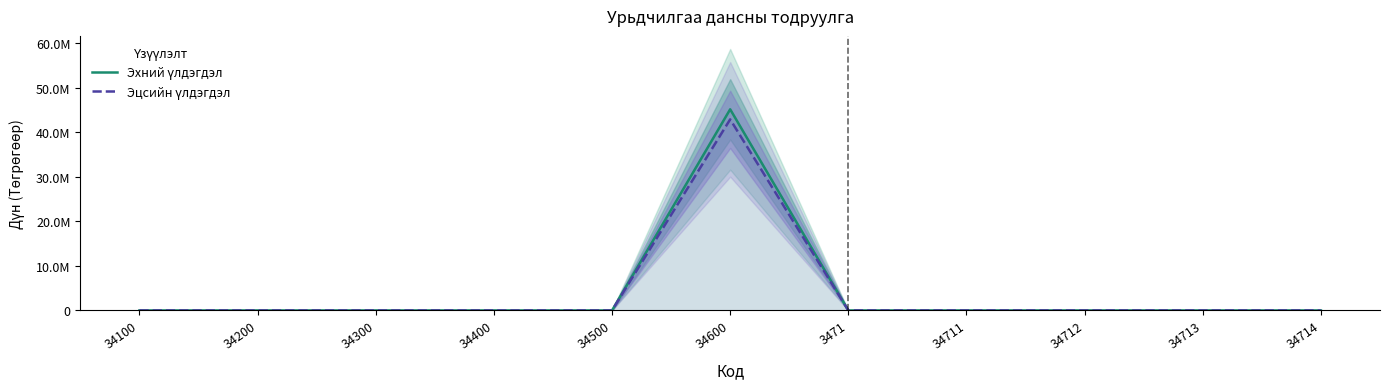

Rank the categories by Эцсийн үлдэгдэл value from highest to lowest.

34600, 34100, 34200, 34300, 34400, 34500, 3471, 34711, 34712, 34713, 34714